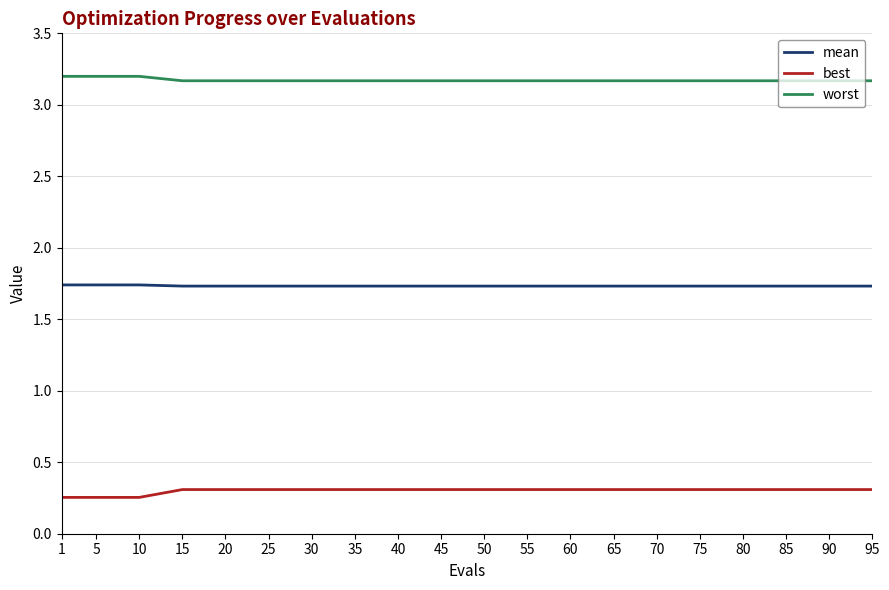

What is the greatest value displayed?

3.2